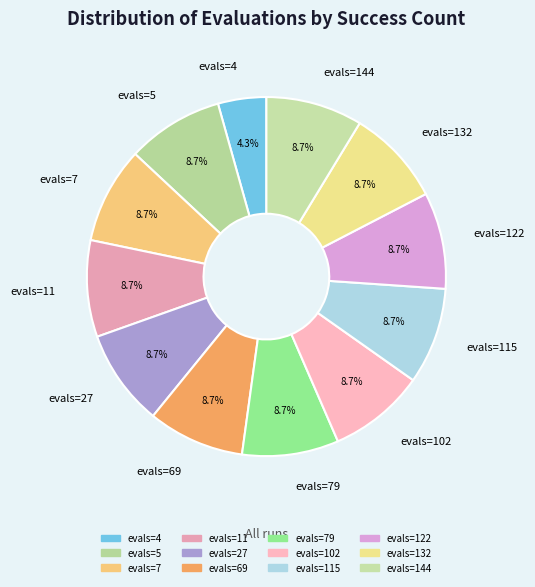

Is the sum of evals=5 and evals=11 greater than half?

No